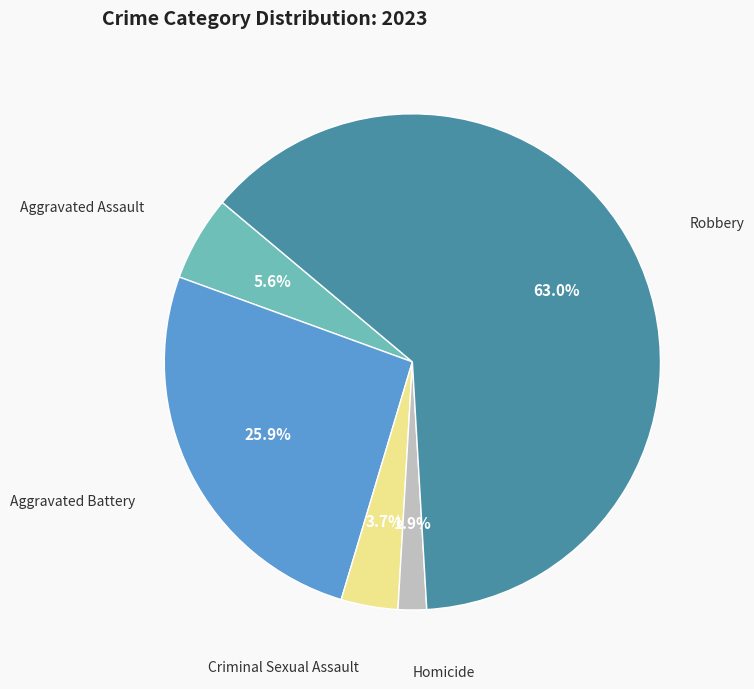

Is there any slice that represents more than half of the pie?

Yes